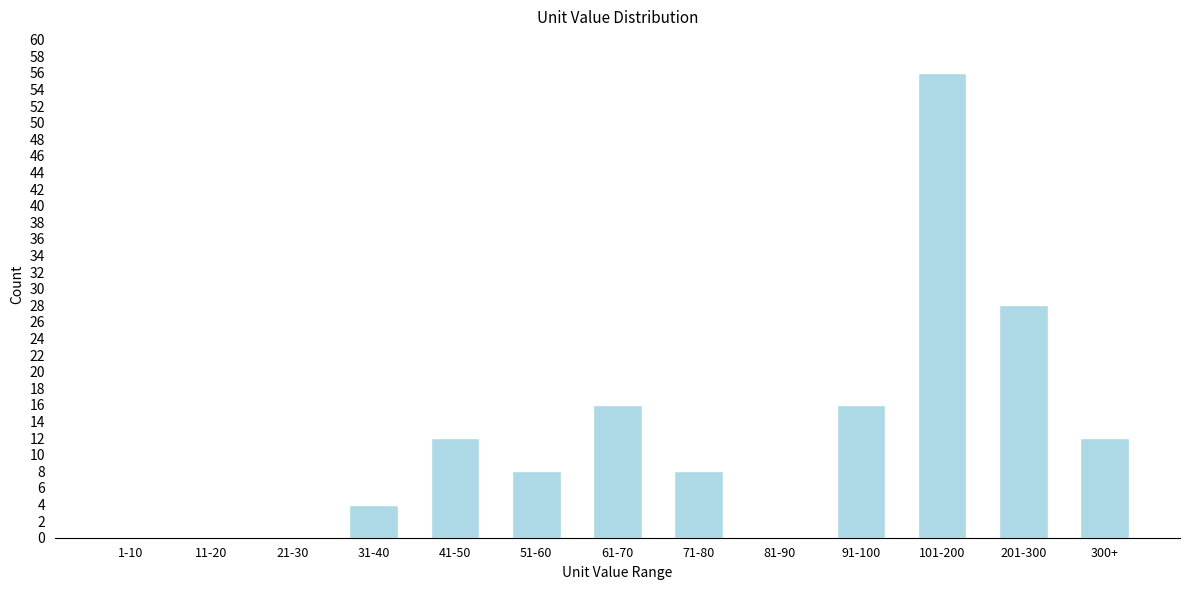

Reading left to right, transcribe all the data shown in this chart.

1-10=0	11-20=0	21-30=0	31-40=4	41-50=12	51-60=8	61-70=16	71-80=8	81-90=0	91-100=16	101-200=56	201-300=28	300+=12